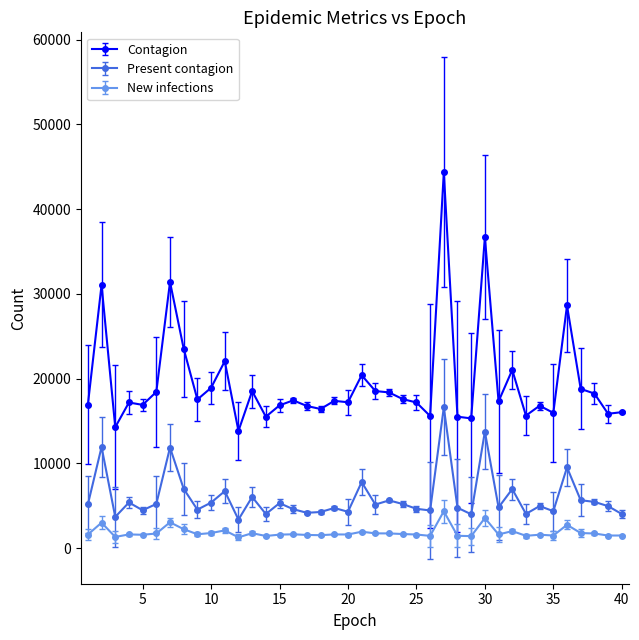

How many data points in Contagion are less than 17391?

20